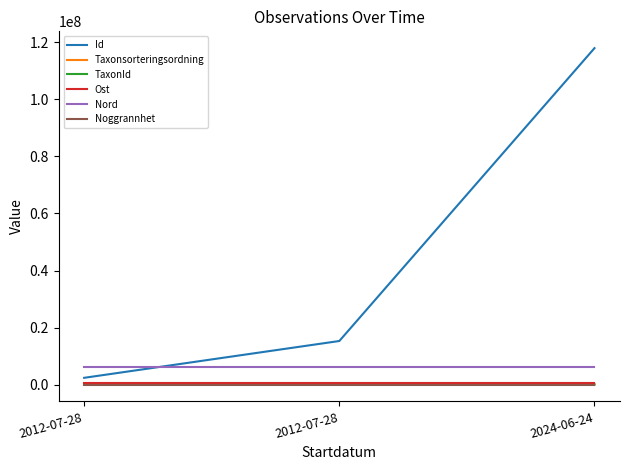

Is the value of Taxonsorteringsordning at 2012-07-28 greater than the value of TaxonId at 2012-07-28?

No